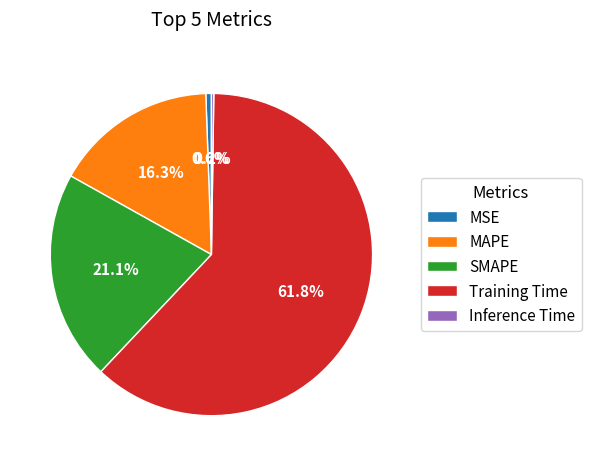

What is the majority slice?

Training Time